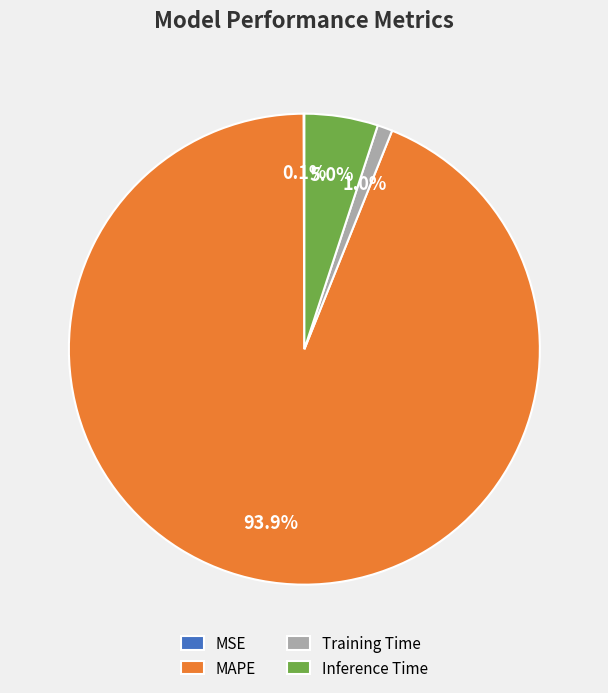

Is there any slice that represents more than half of the pie?

Yes